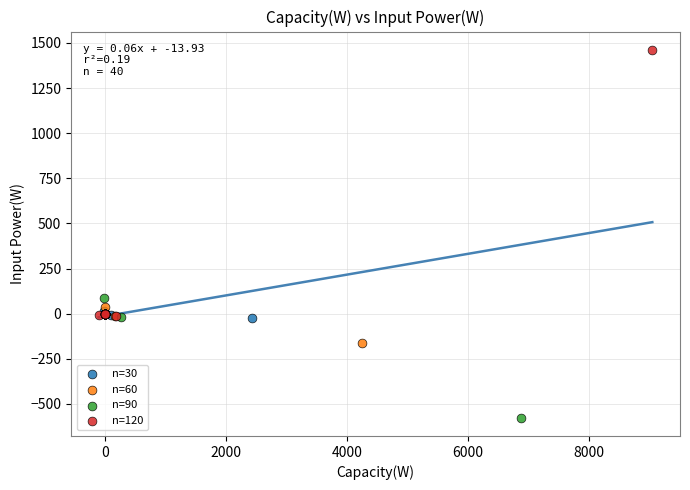

Which series reaches the minimum Y coordinate?

n=90